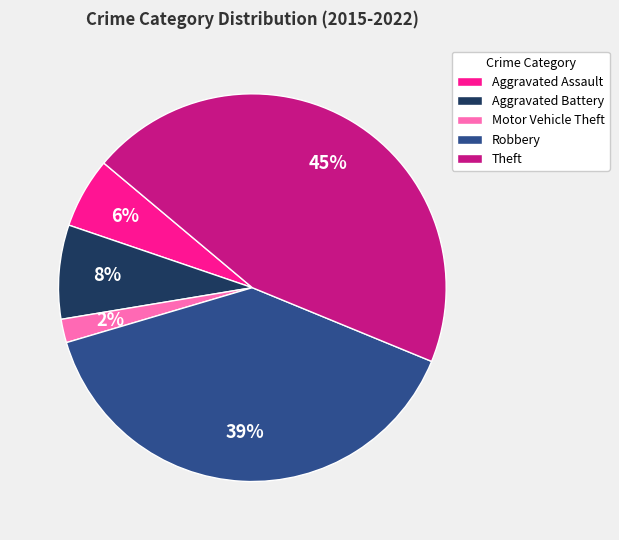

Count the number of slices in the pie.

5